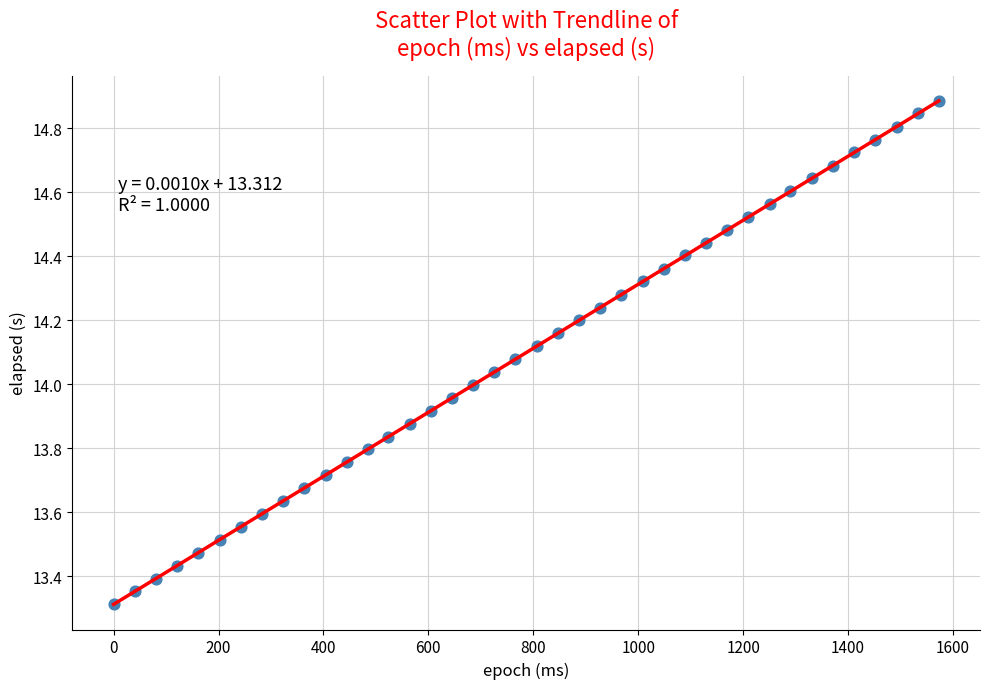

What is the range of Y values (max minus min)?

1.6